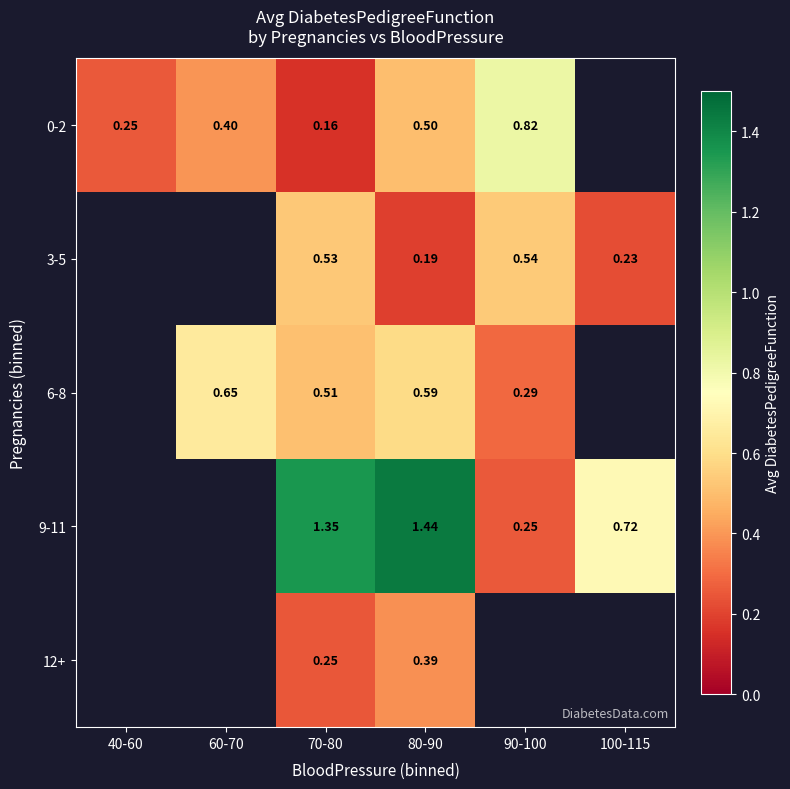

What is the minimum value shown in the chart?

0.2